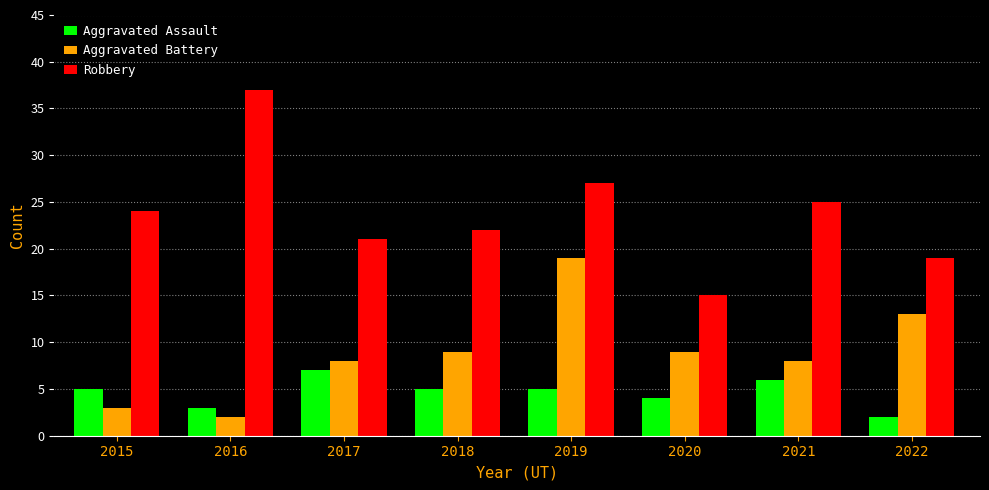

Is the value of Robbery at 2021 greater than the value of Aggravated Assault at 2021?

Yes